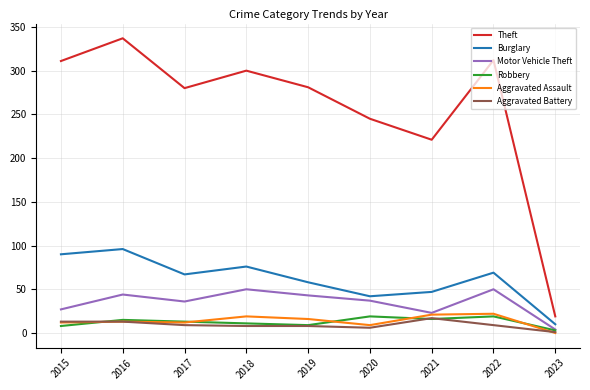

How many lines are shown in the chart?

6